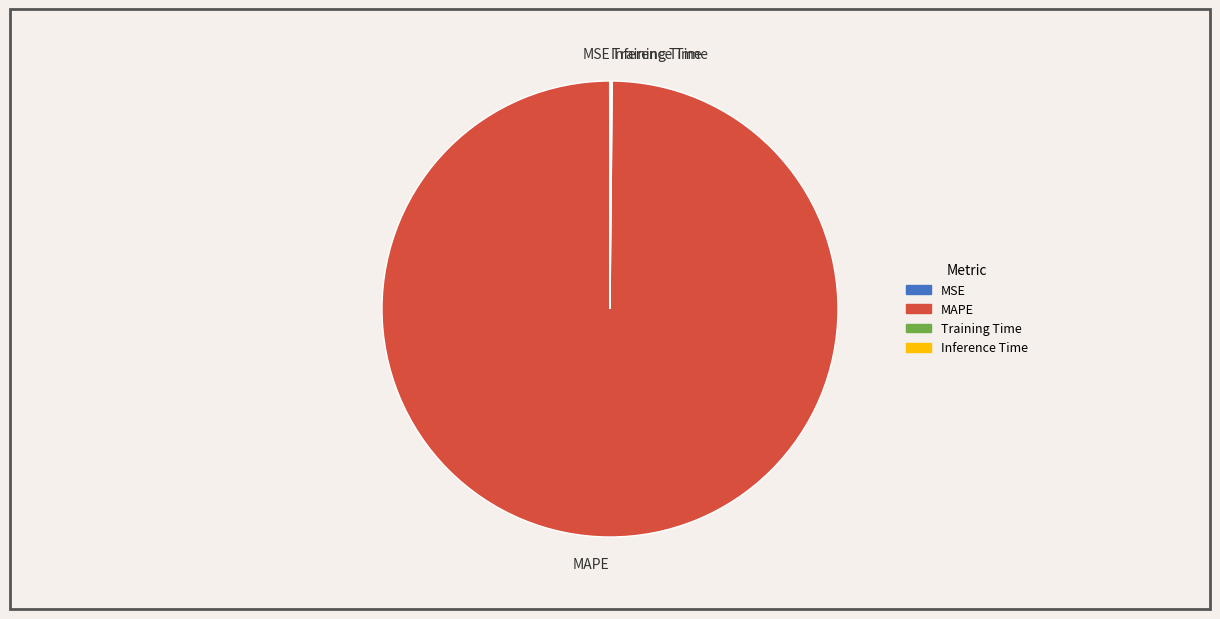

Which category has the biggest portion of the pie?

MAPE